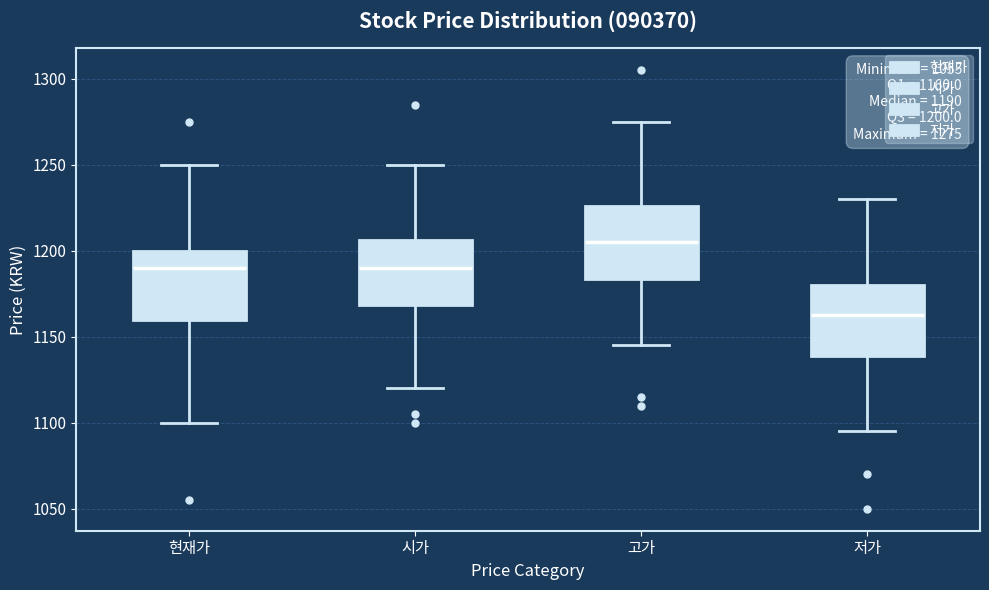

Which box's median line is the highest?

고가